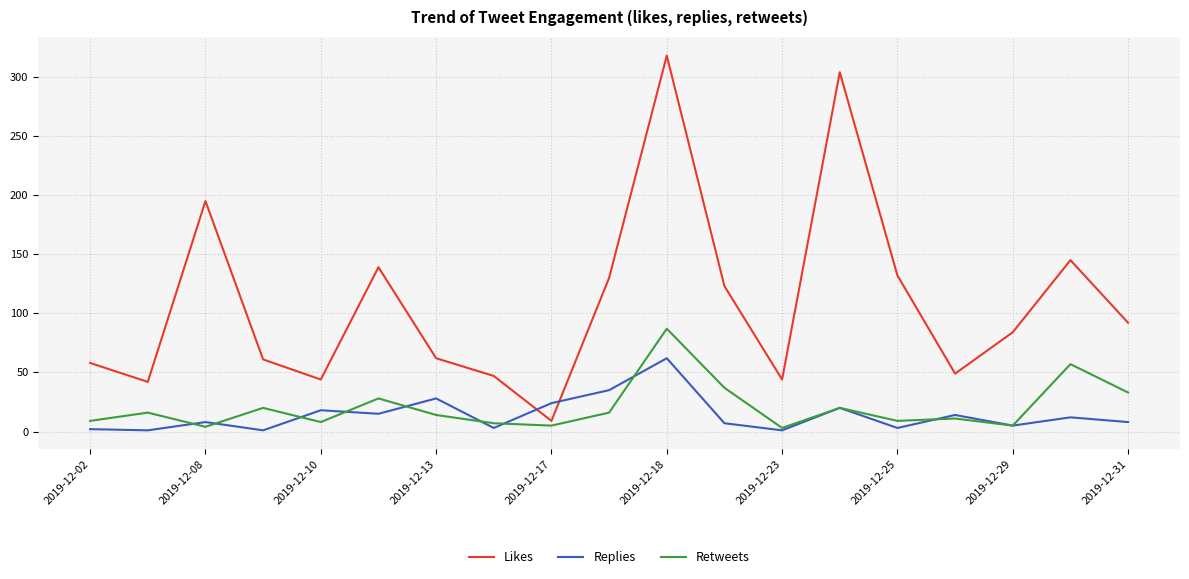

Rank the series by their maximum value, from lowest to highest.

Replies, Retweets, Likes